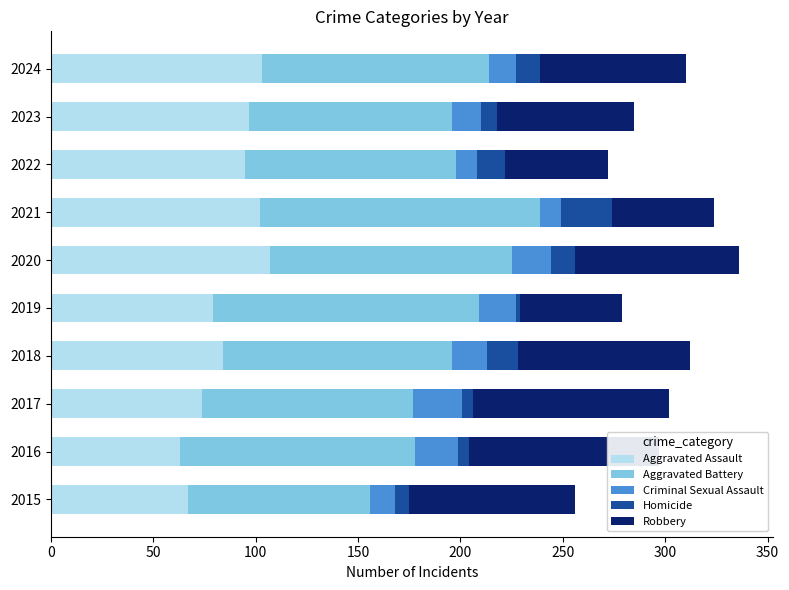

Is it true that Aggravated Assault equals 107 at 2020?

True